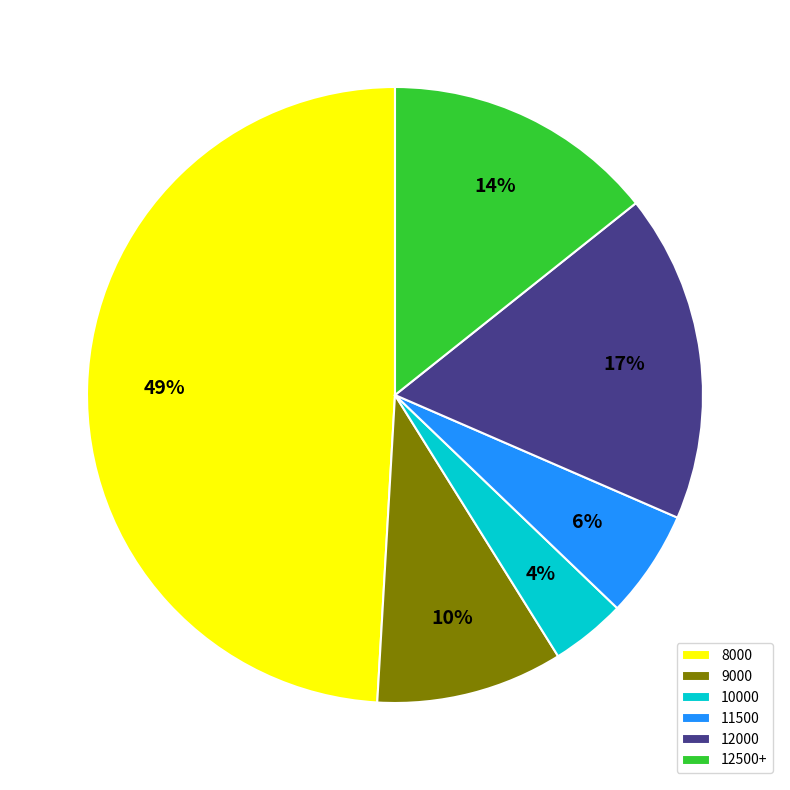

Rank the categories by value from lowest to highest.

10000, 11500, 9000, 12500+, 12000, 8000